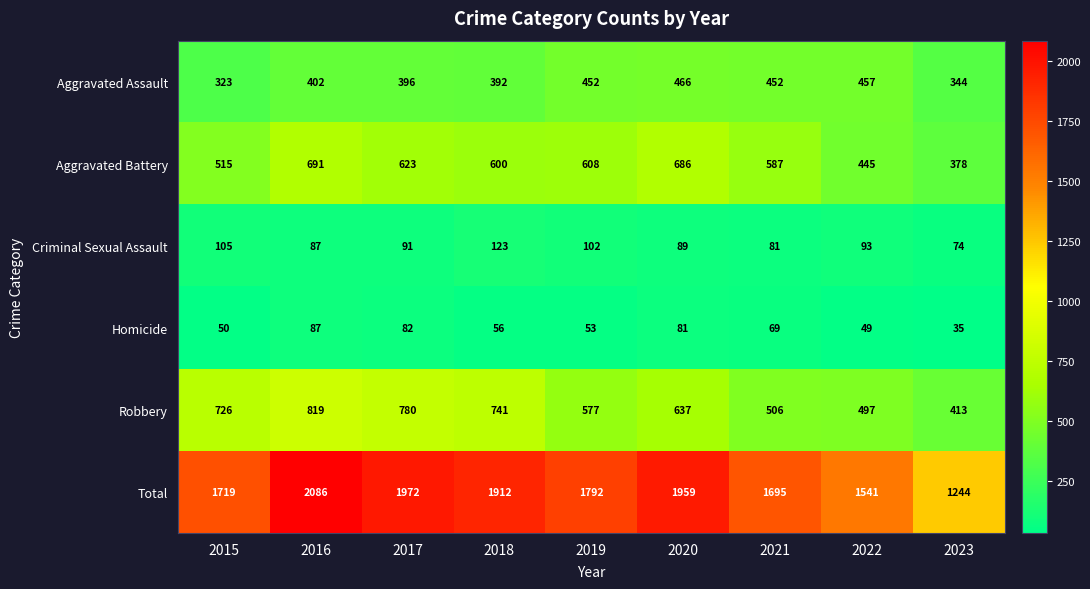

List the series in order of their peak value, lowest first.

Homicide, Criminal Sexual Assault, Aggravated Assault, Aggravated Battery, Robbery, Total